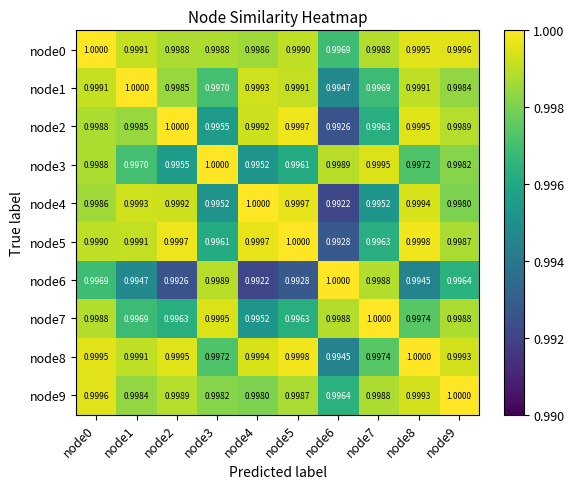

Is the value of node0 at node5 greater than the value of node1 at node1?

No